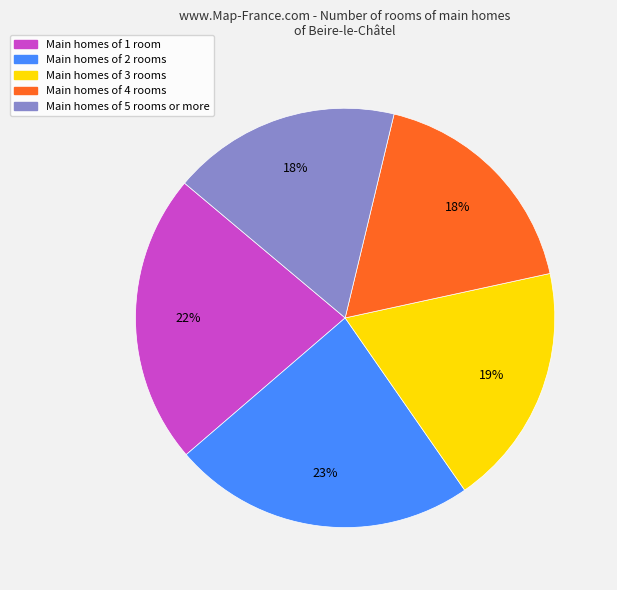

To the nearest percent, what is the average slice percentage?

20%